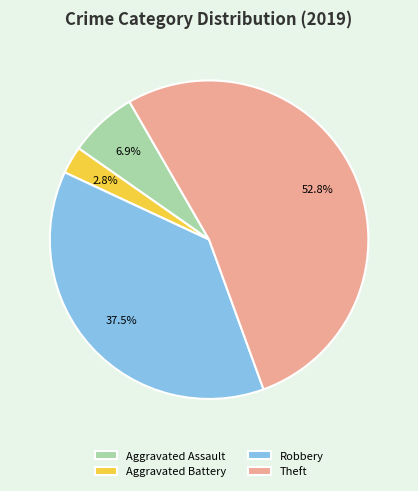

Count the number of slices in the pie.

4